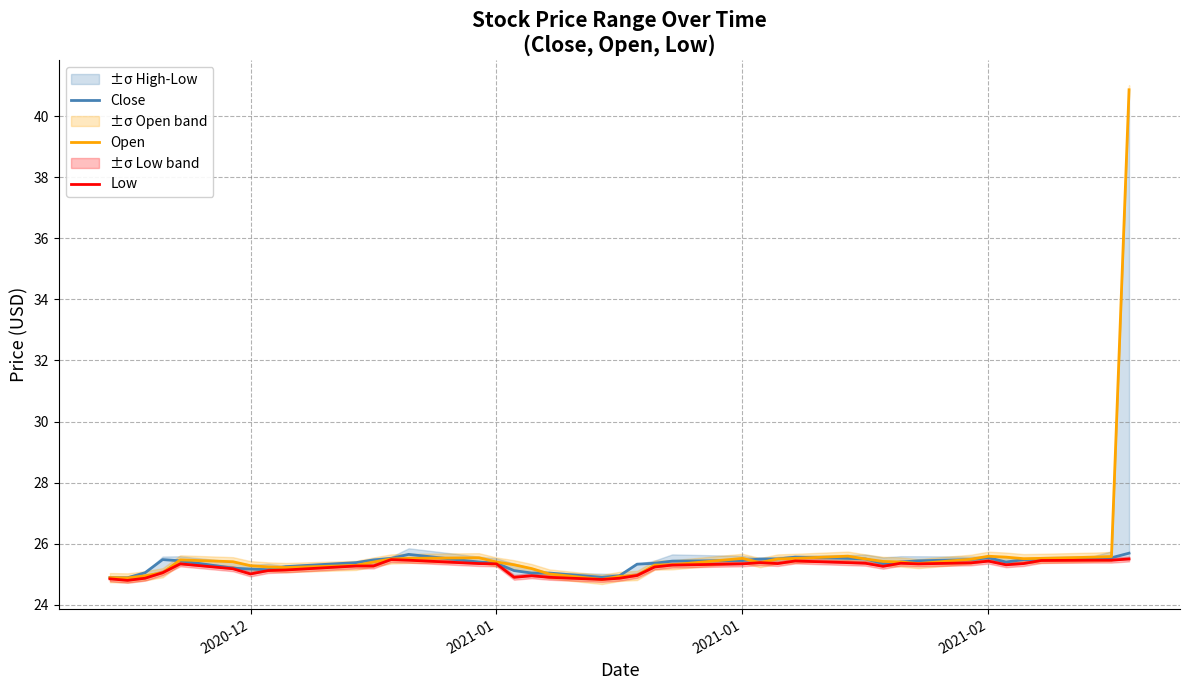

What is the difference between the maximum and minimum values in the Open series?

16.0